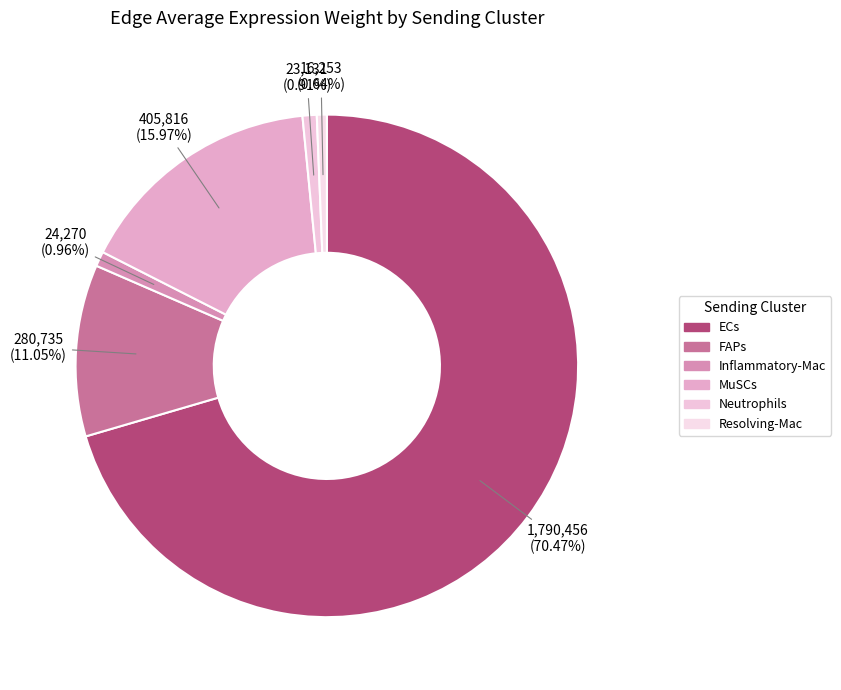

Does any single category account for the majority?

Yes